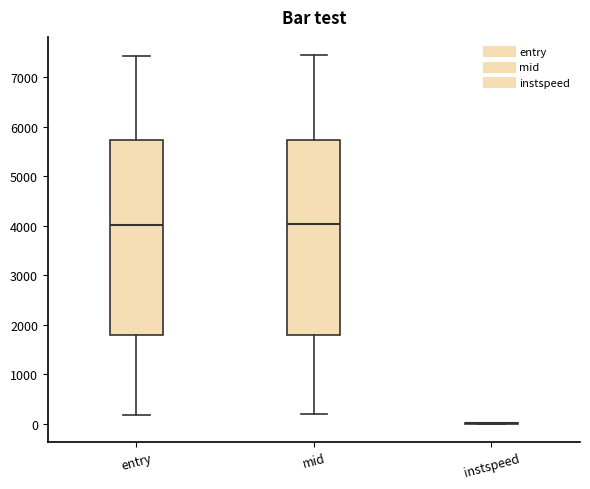

Reading left to right, transcribe this box plot: for each box, give where its median line is, the range the box spans, and where its two whiskers end, as read against the y-axis. The values are not printed on the chart, so give them approximately, as read against the axis.

entry: median 4000, box 1800 to 5700, whiskers 200 to 7400
mid: median 4000, box 1800 to 5700, whiskers 200 to 7400
instspeed: box collapsed to a line at 0, whiskers 0 to 0